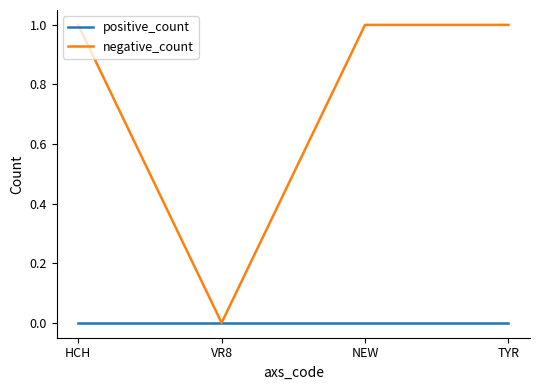

The value of negative_count at HCH is 2. True or false?

False